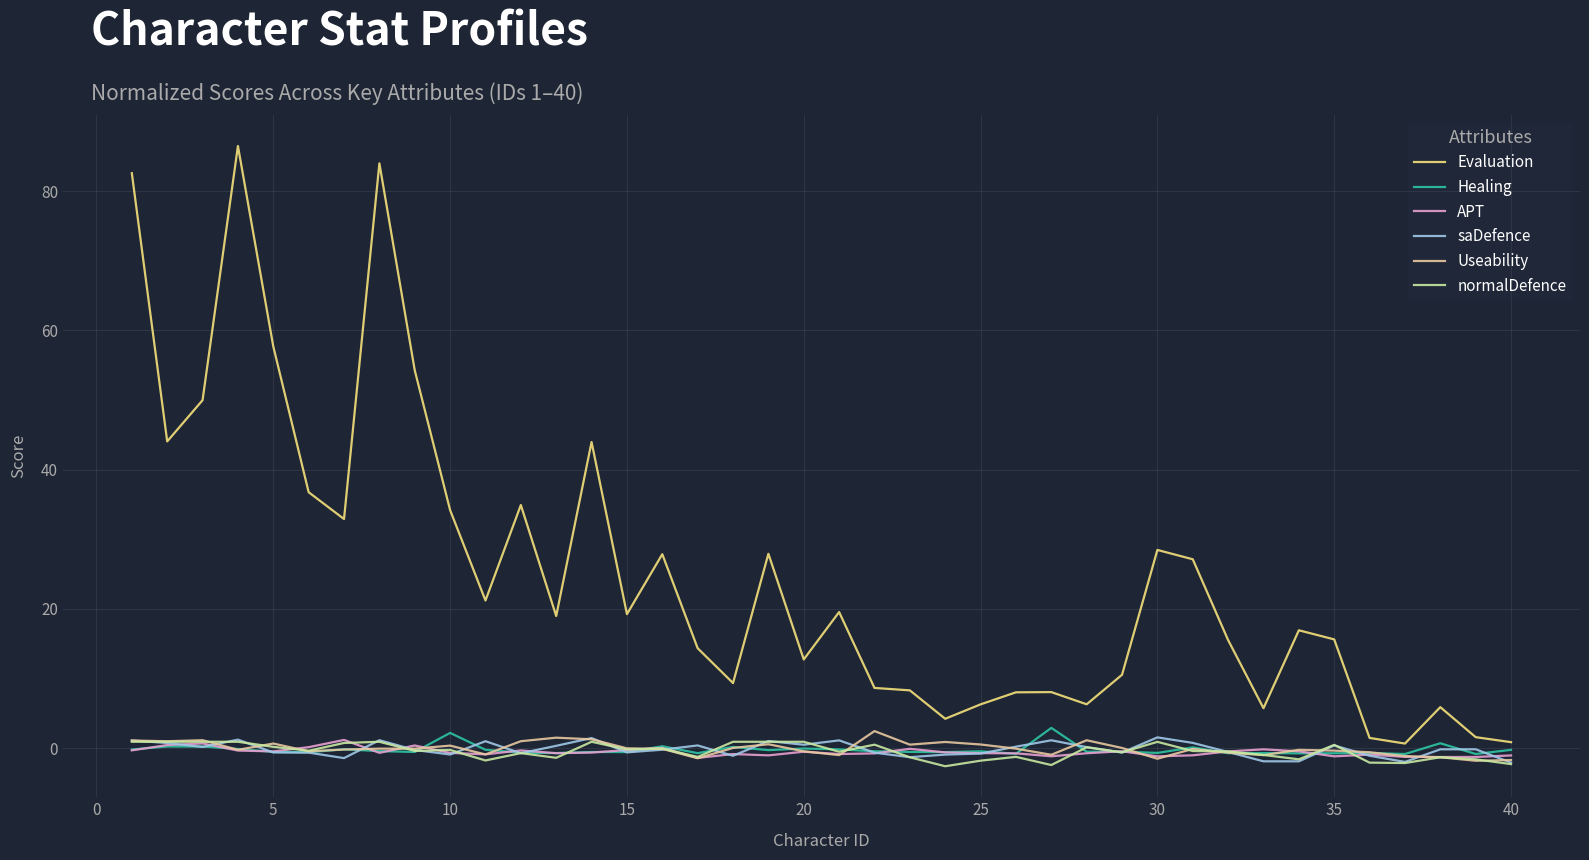

What is the greatest value displayed?

86.5